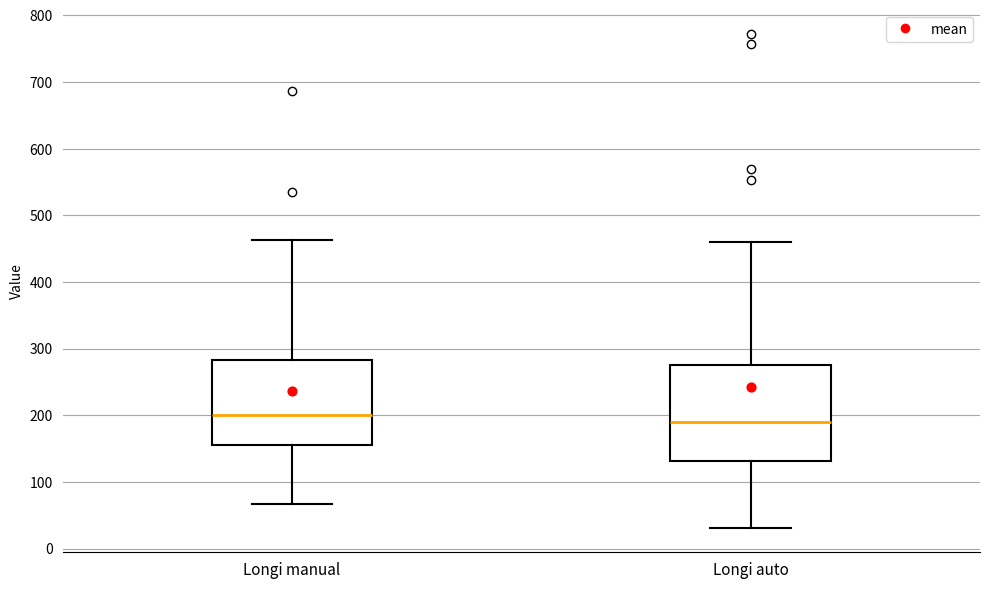

Reading left to right, transcribe this box plot: for each box, give where its median line is, the range the box spans, and where its two whiskers end, as read against the y-axis. The values are not printed on the chart, so give them approximately, as read against the axis.

Longi manual: median 200, box 160 to 280, whiskers 70 to 460
Longi auto: median 190, box 130 to 280, whiskers 30 to 460